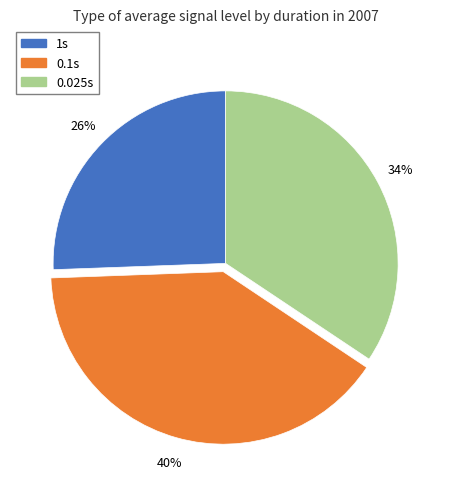

To the nearest percent, what portion does 0.025s represent?

34%